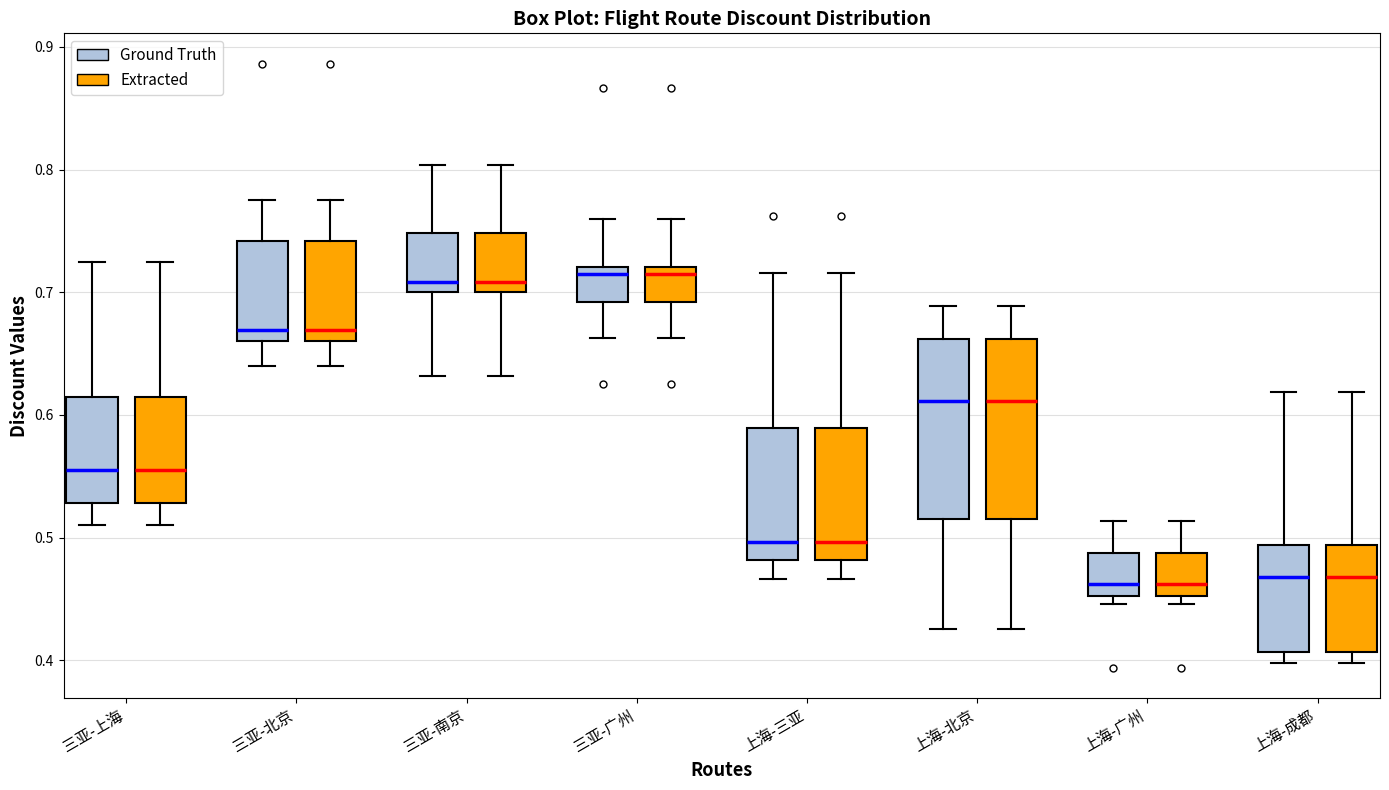

Reading left to right, transcribe this box plot: for each box, give where its median line is, the range the box spans, and where its two whiskers end, as read against the y-axis. The values are not printed on the chart, so give them approximately, as read against the axis.

三亚-上海 (Ground Truth): median 0.56, box 0.53 to 0.61, whiskers 0.51 to 0.72
三亚-上海 (Extracted): median 0.56, box 0.53 to 0.61, whiskers 0.51 to 0.72
三亚-北京 (Ground Truth): median 0.67, box 0.66 to 0.74, whiskers 0.64 to 0.78
三亚-北京 (Extracted): median 0.67, box 0.66 to 0.74, whiskers 0.64 to 0.78
三亚-南京 (Ground Truth): median 0.71, box 0.70 to 0.75, whiskers 0.63 to 0.80
三亚-南京 (Extracted): median 0.71, box 0.70 to 0.75, whiskers 0.63 to 0.80
三亚-广州 (Ground Truth): median 0.71, box 0.69 to 0.72, whiskers 0.66 to 0.76
三亚-广州 (Extracted): median 0.71, box 0.69 to 0.72, whiskers 0.66 to 0.76
上海-三亚 (Ground Truth): median 0.50, box 0.48 to 0.59, whiskers 0.47 to 0.72
上海-三亚 (Extracted): median 0.50, box 0.48 to 0.59, whiskers 0.47 to 0.72
上海-北京 (Ground Truth): median 0.61, box 0.51 to 0.66, whiskers 0.43 to 0.69
上海-北京 (Extracted): median 0.61, box 0.51 to 0.66, whiskers 0.43 to 0.69
上海-广州 (Ground Truth): median 0.46, box 0.45 to 0.49, whiskers 0.45 (just below the box's lower edge) to 0.51
上海-广州 (Extracted): median 0.46, box 0.45 to 0.49, whiskers 0.45 (just below the box's lower edge) to 0.51
上海-成都 (Ground Truth): median 0.47, box 0.41 to 0.49, whiskers 0.40 to 0.62
上海-成都 (Extracted): median 0.47, box 0.41 to 0.49, whiskers 0.40 to 0.62